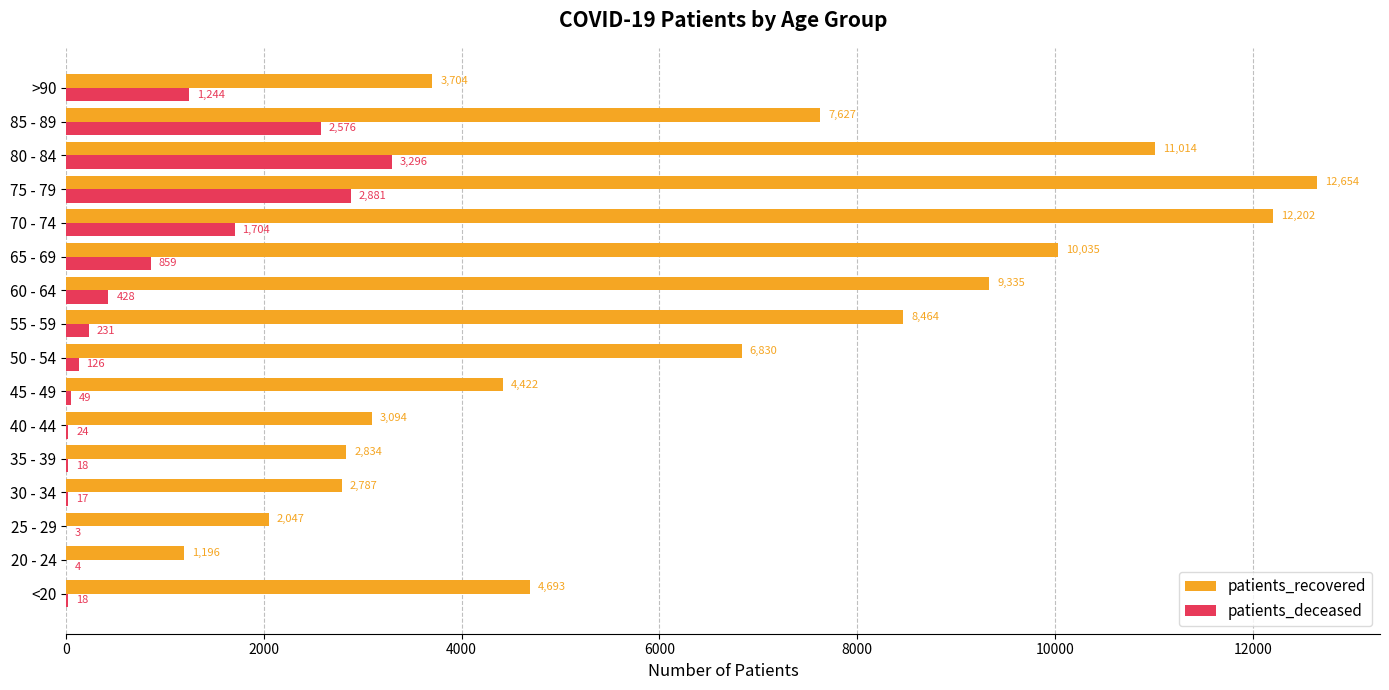

True or false: patients_recovered has a value of 8464 at 55 - 59.

True